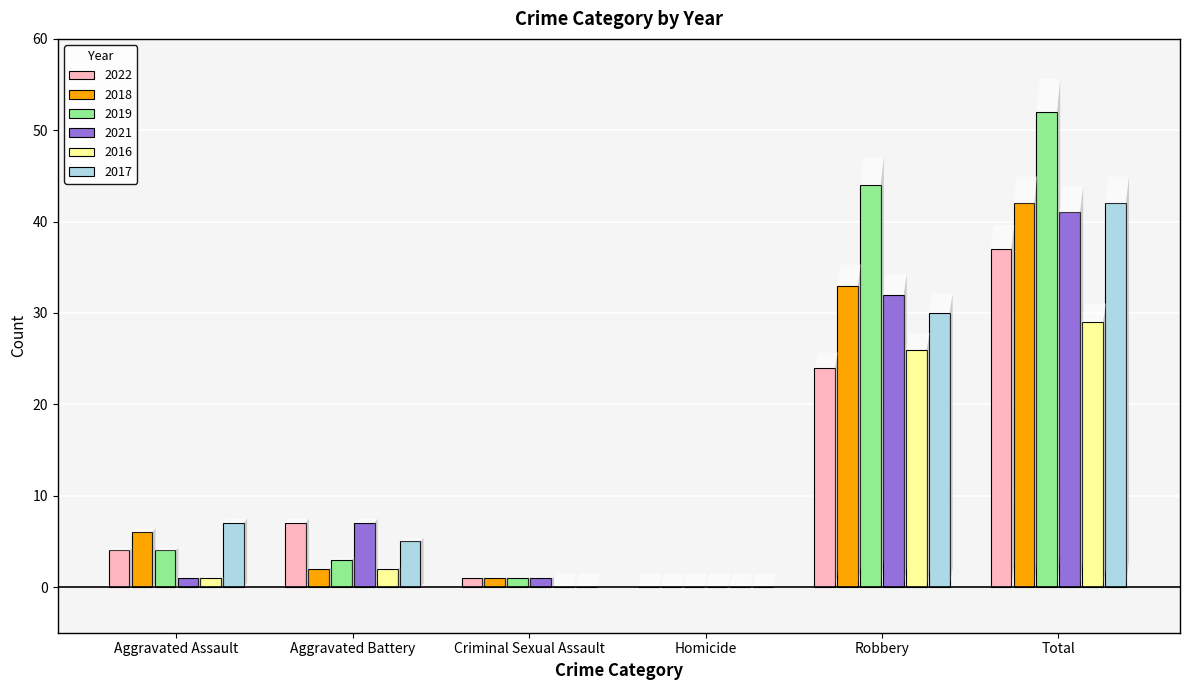

At which category is the sum across all series the highest?

Total